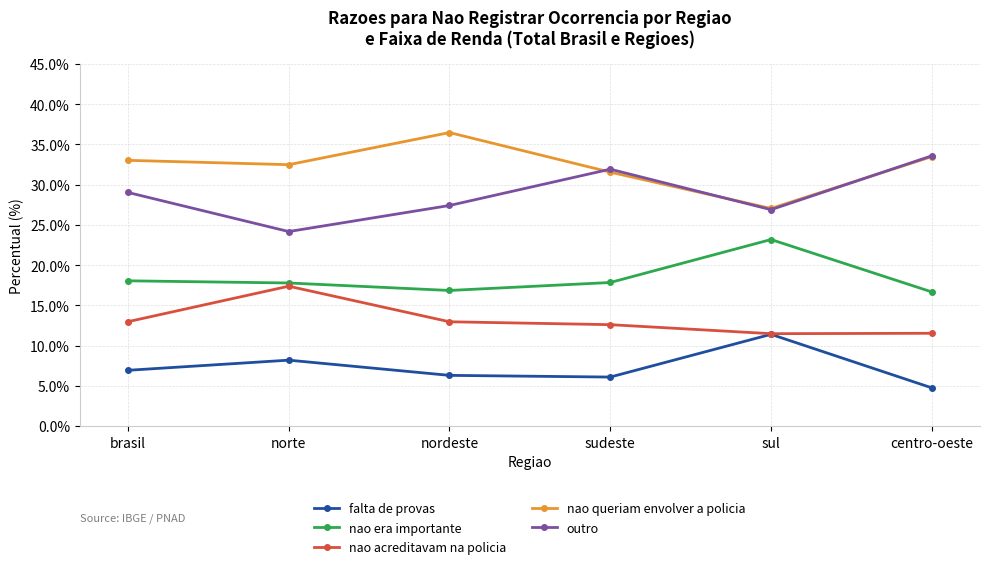

Which series has the largest total across all categories?

nao queriam envolver a policia